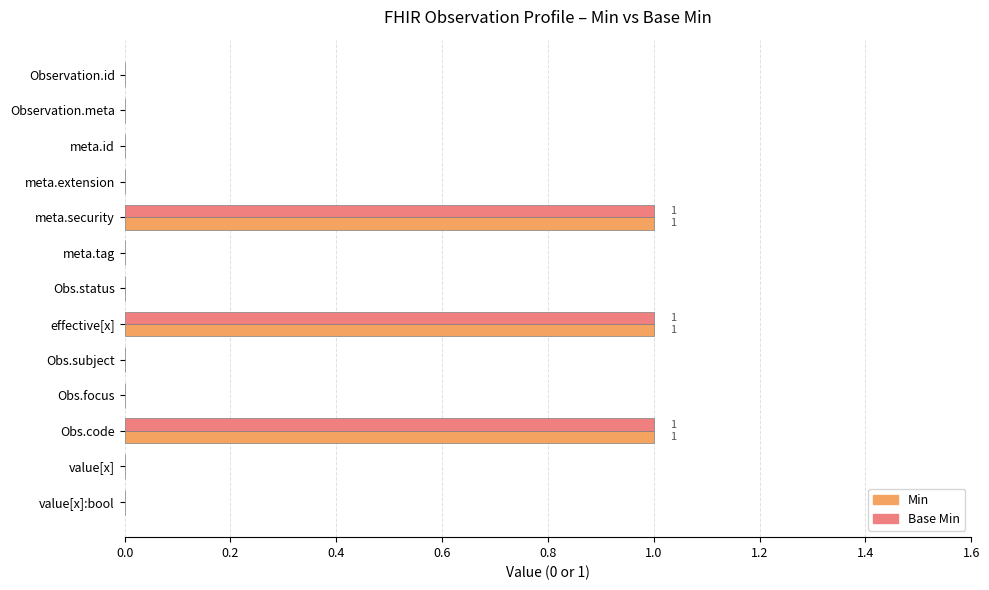

What is the greatest value displayed?

1